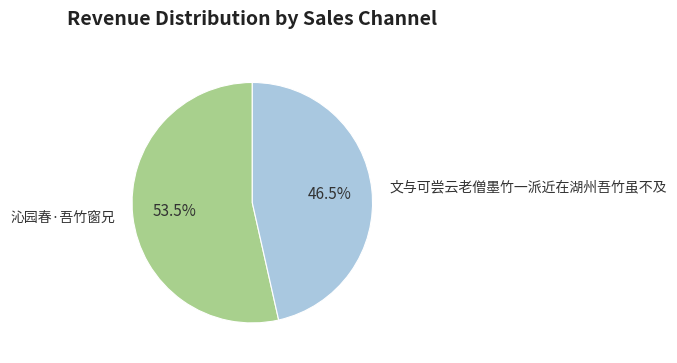

Is 沁园春·吾竹窗兄 the majority of the pie?

Yes